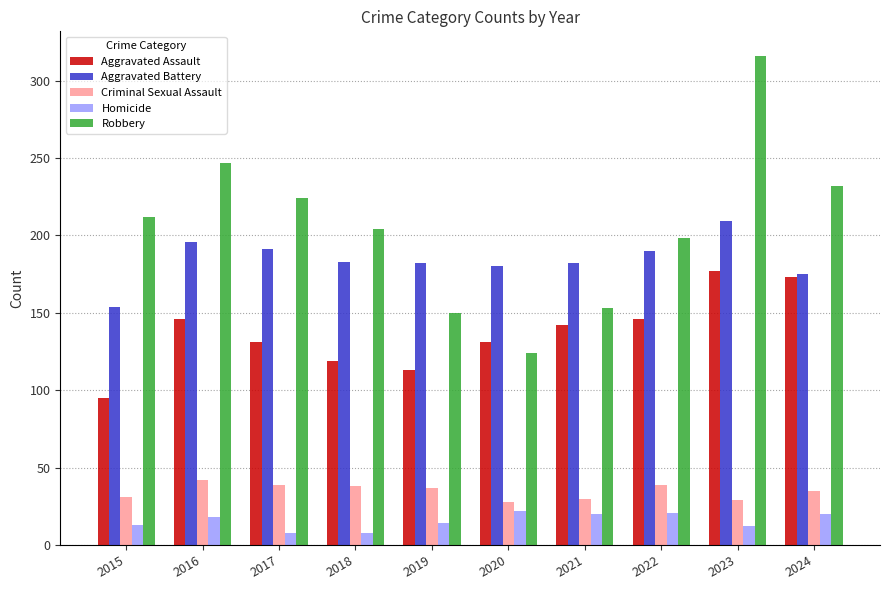

What is the value of the Criminal Sexual Assault bar at the 7th from the left?

30